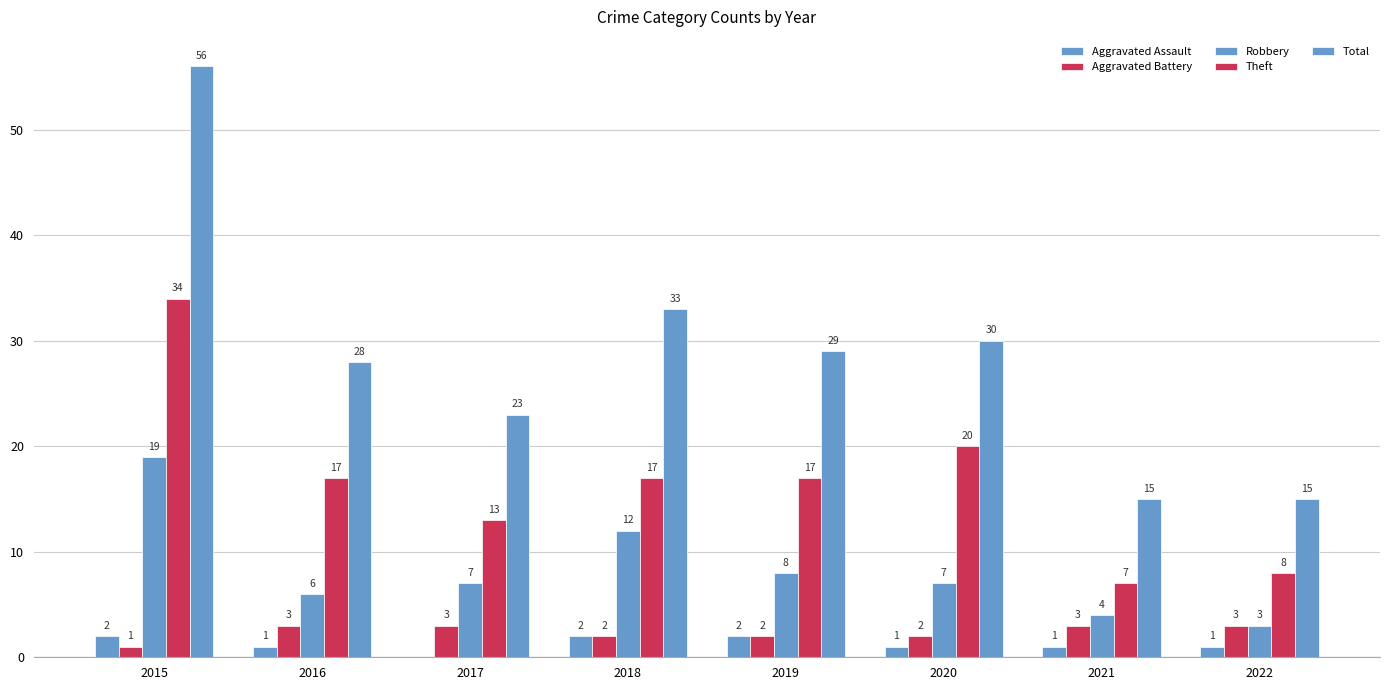

How many series are shown in this chart?

5